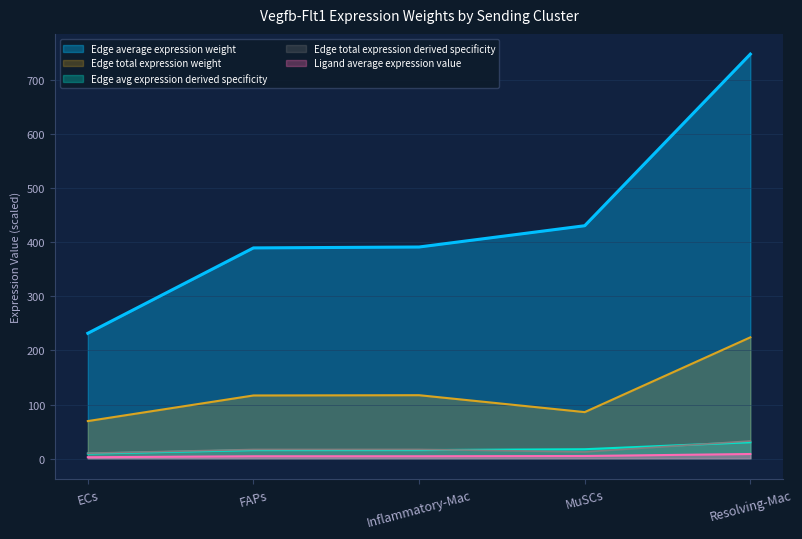

Is it true that Edge total expression weight equals 14.0 at ECs?

False